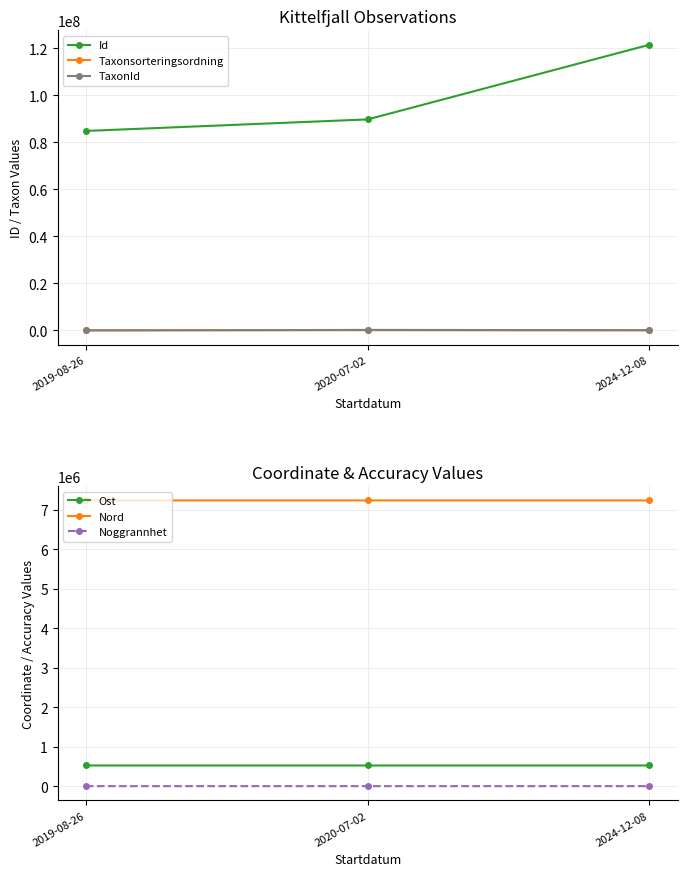

What is the value of the Ost point at the 1st from the left?

523521.6